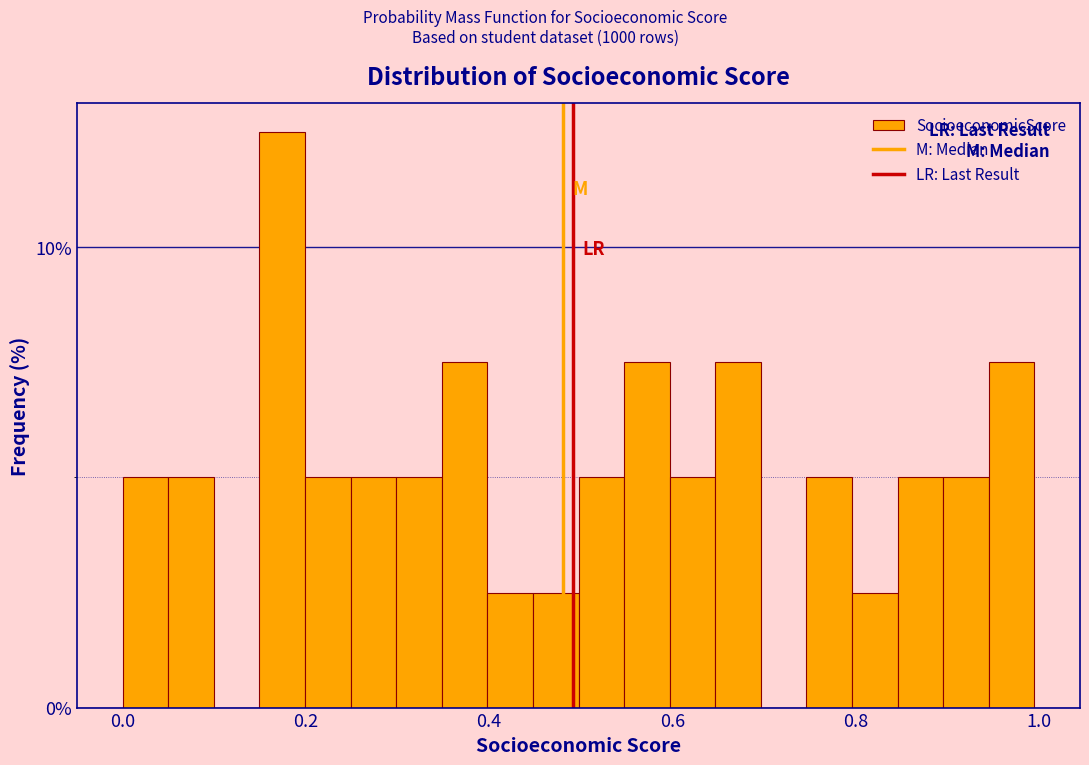

Read against the x-axis, roughly where is the centre of the tallest bar?

0.18